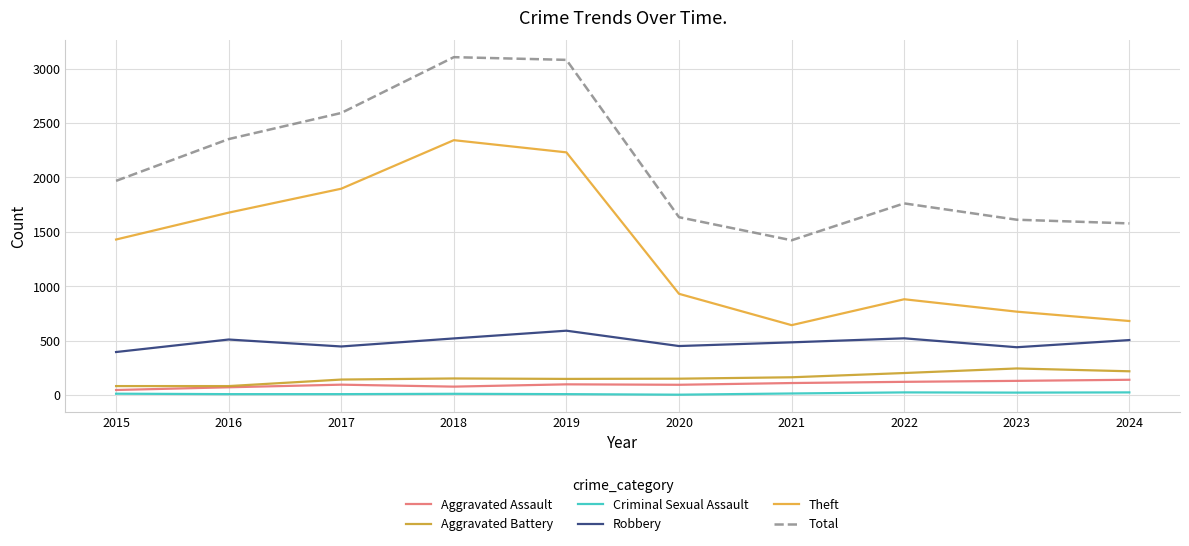

What is the value of the Total point at the 5th from the left?

3080